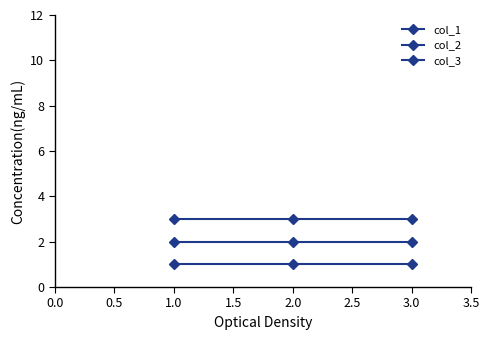

Does the chart have visible grid lines?

No